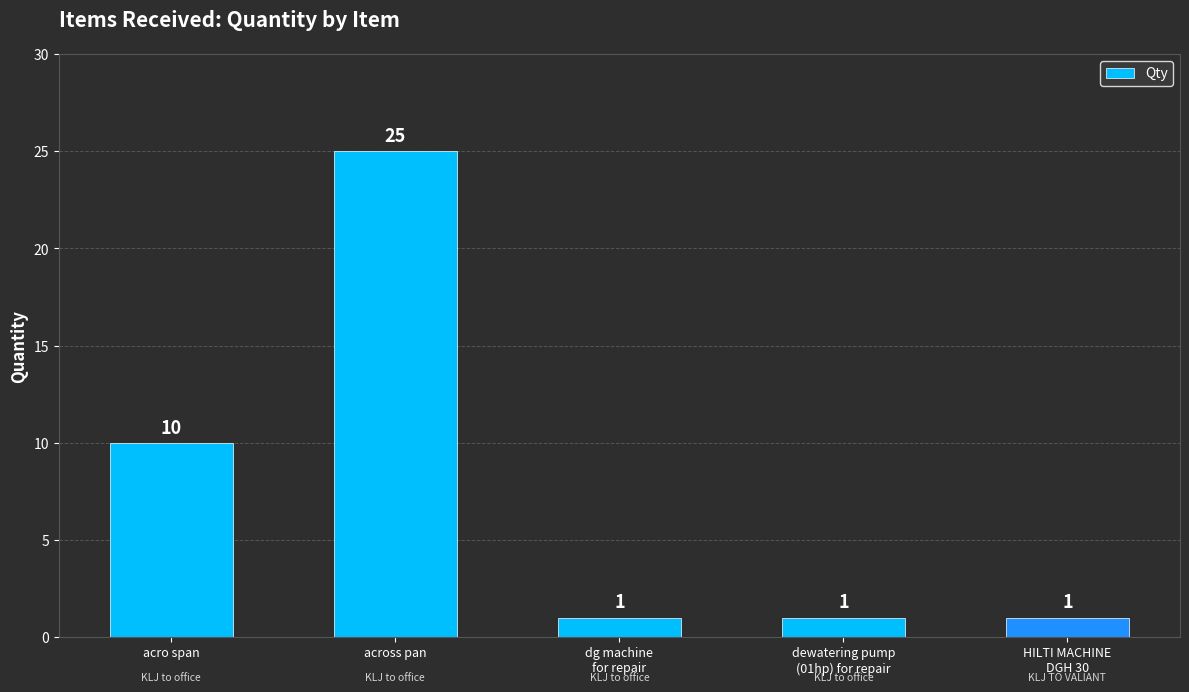

Reading right to left, list all the values displayed in this chart.

1	1	1	25	10